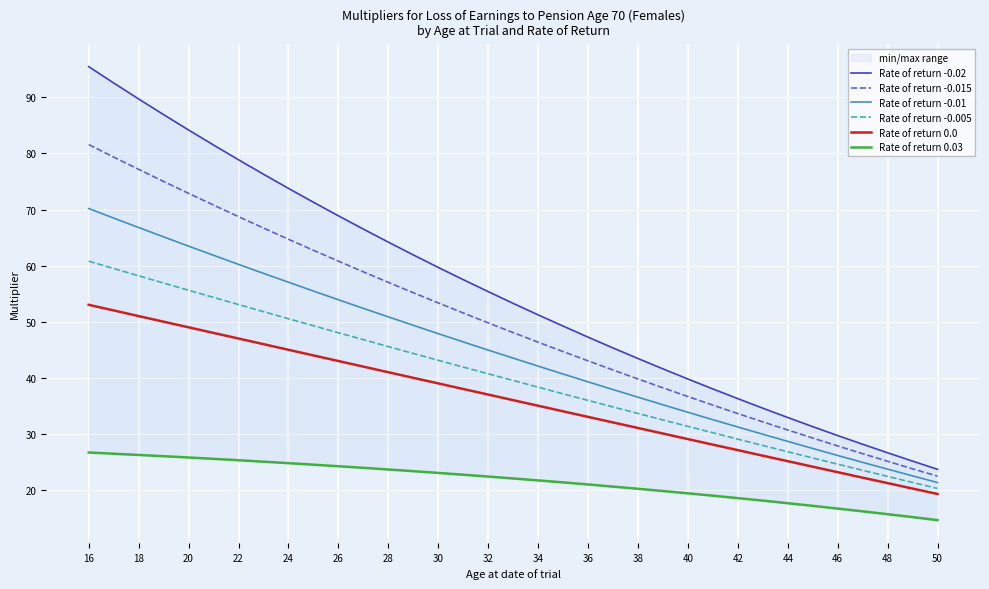

What is the greatest value displayed?

95.5